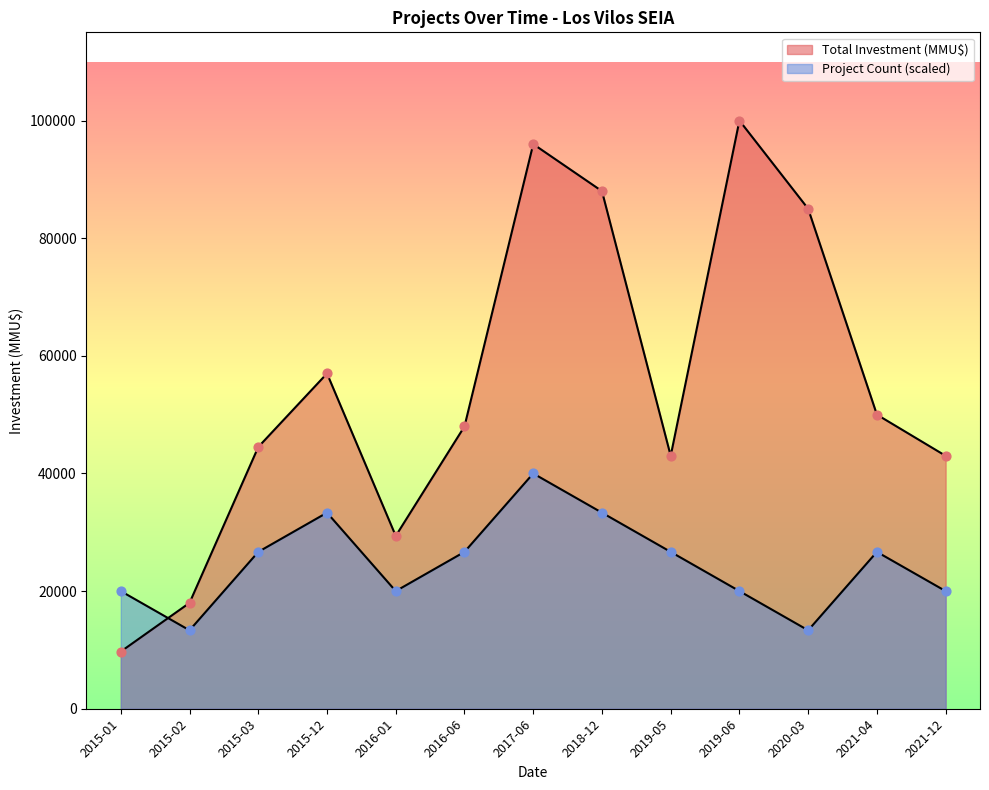

Which series has the largest Y range (max minus min)?

Total Investment (MMU$)